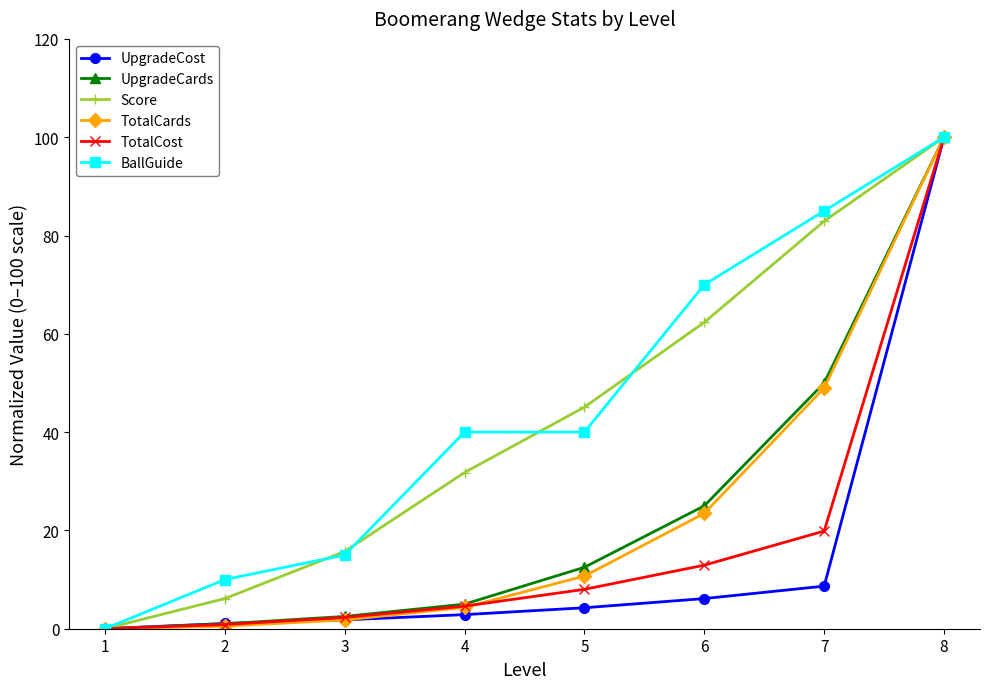

At 6, list the series in order from smallest to largest.

UpgradeCost, TotalCost, TotalCards, UpgradeCards, Score, BallGuide